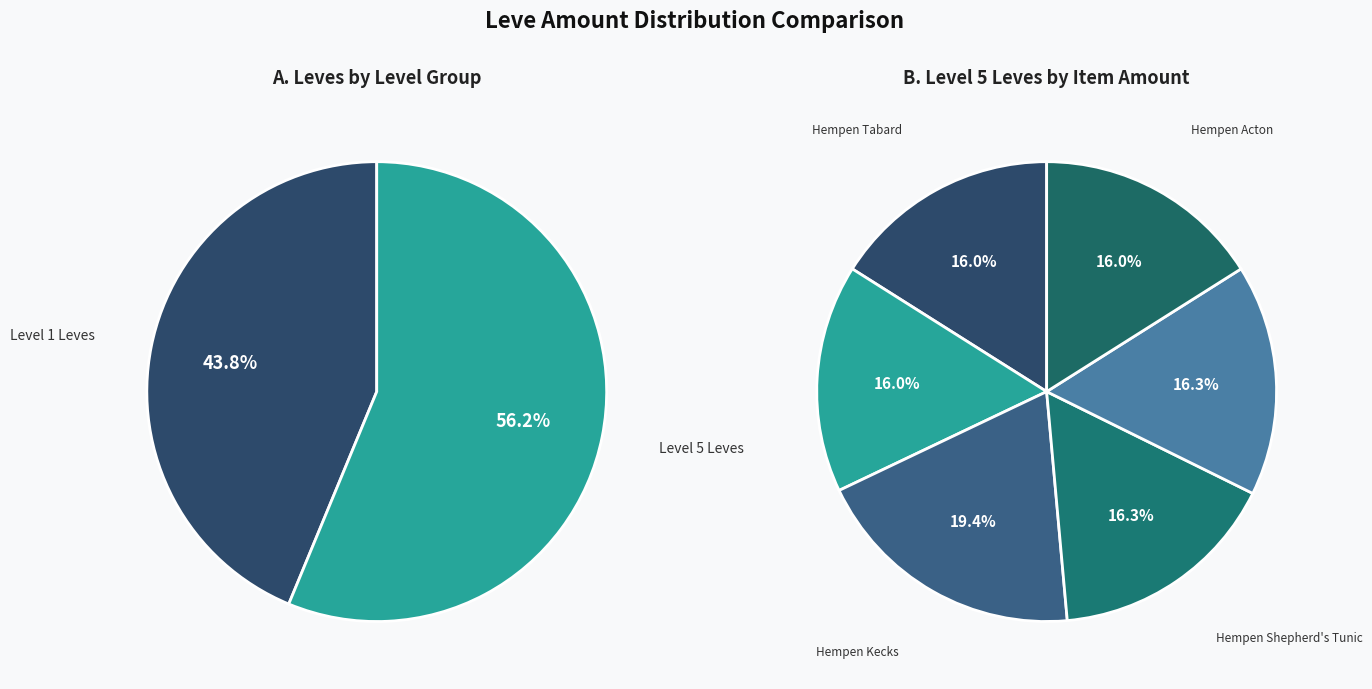

Is Hempen Acton the majority of the pie?

No